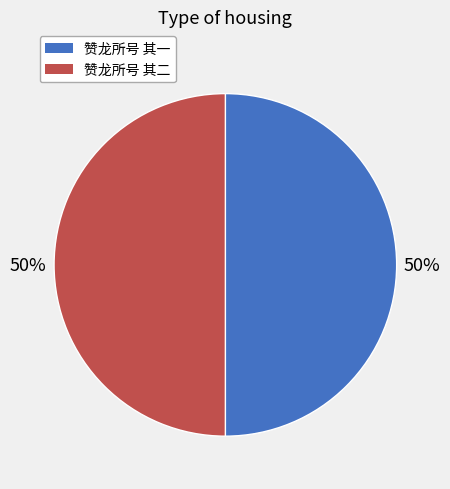

Is the sum of 赞龙所号 其一 and 赞龙所号 其二 greater than half?

Yes